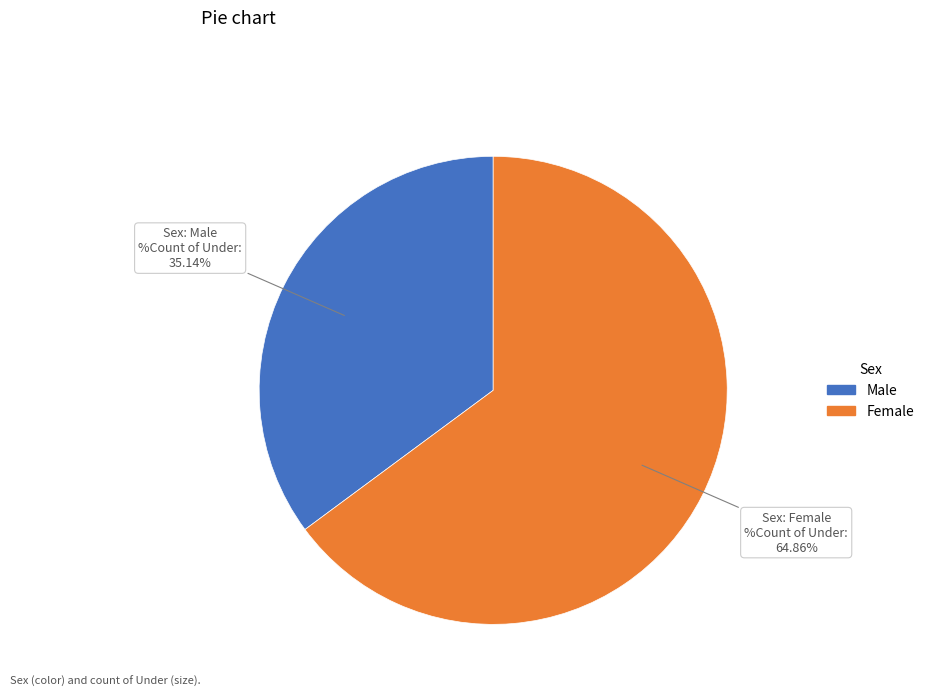

Does any single category account for the majority?

Yes